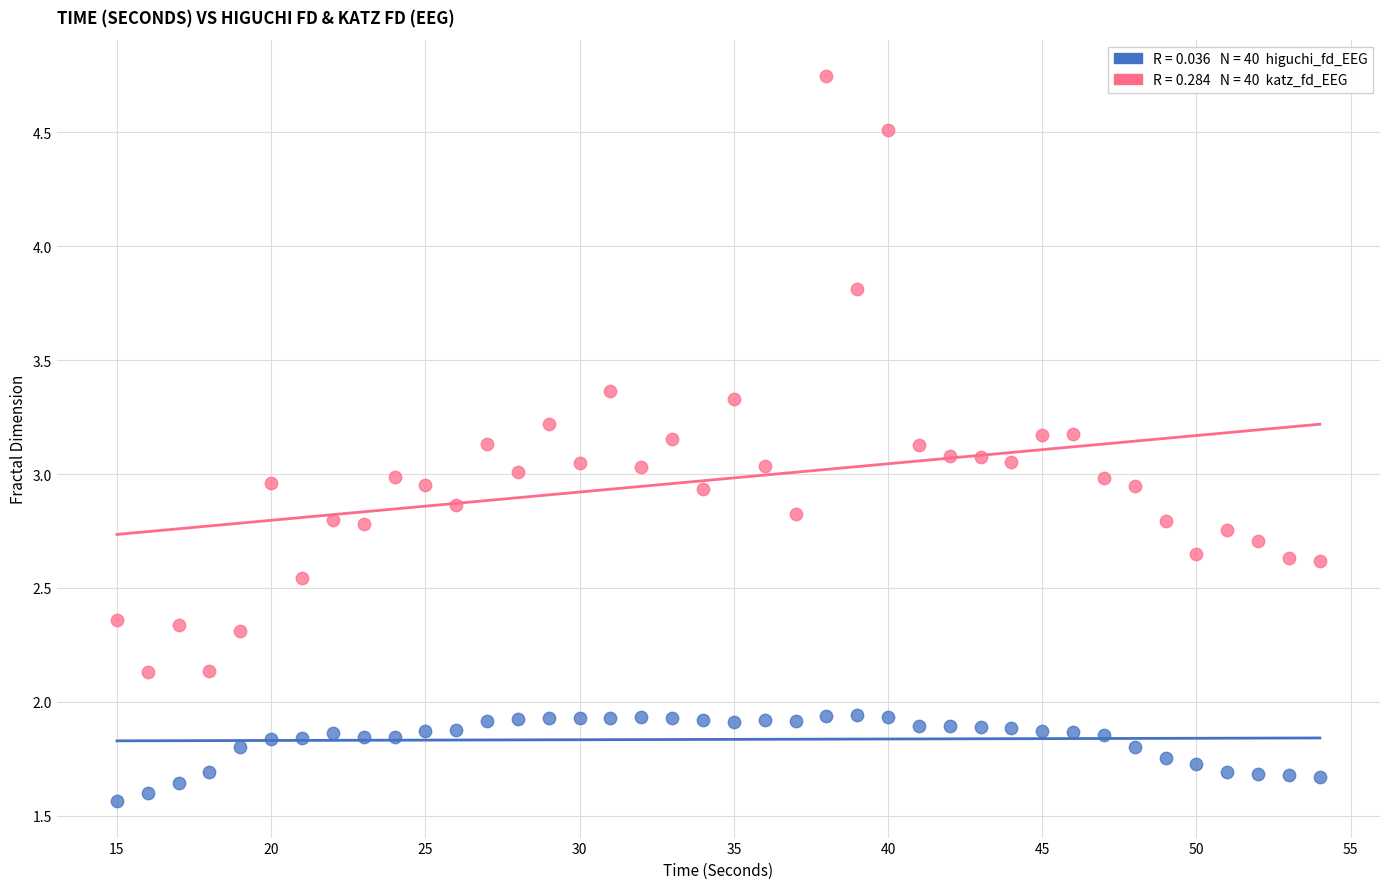

Across all data points, what is the range of X values (max minus min)?

39.0